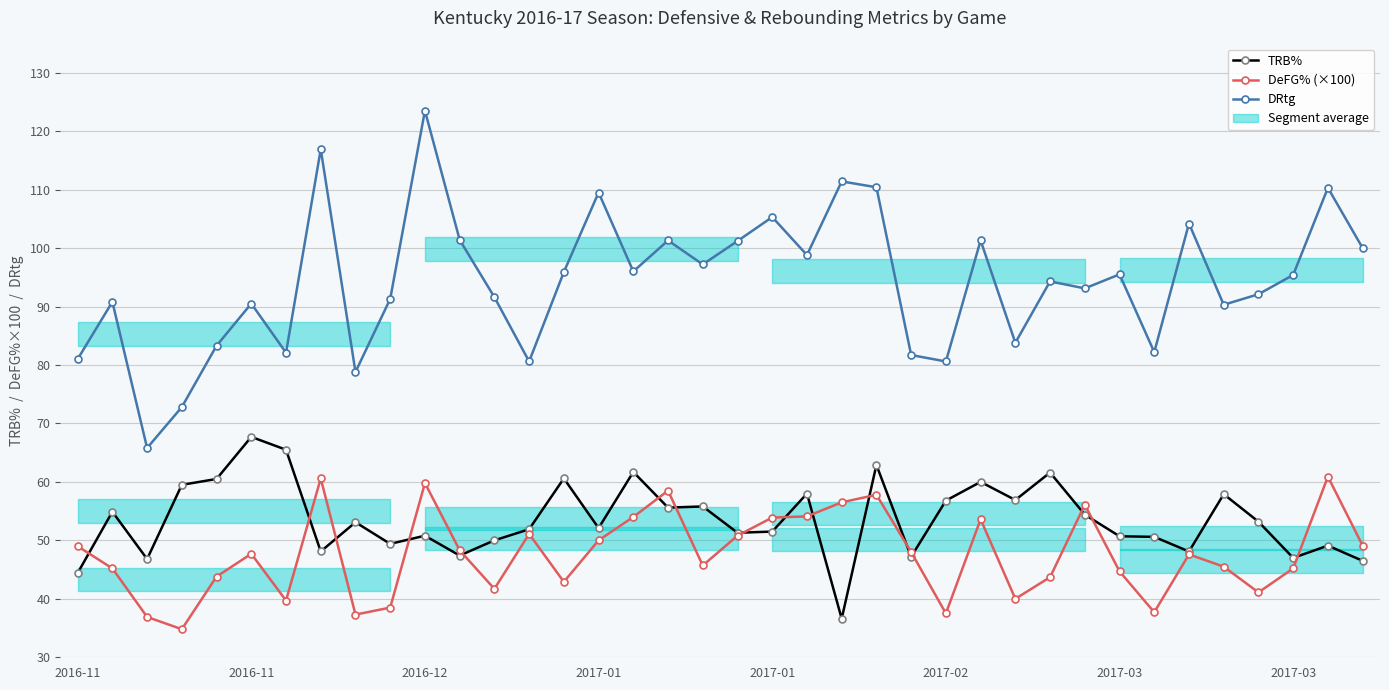

Which has a higher value, 19 or 32?

19